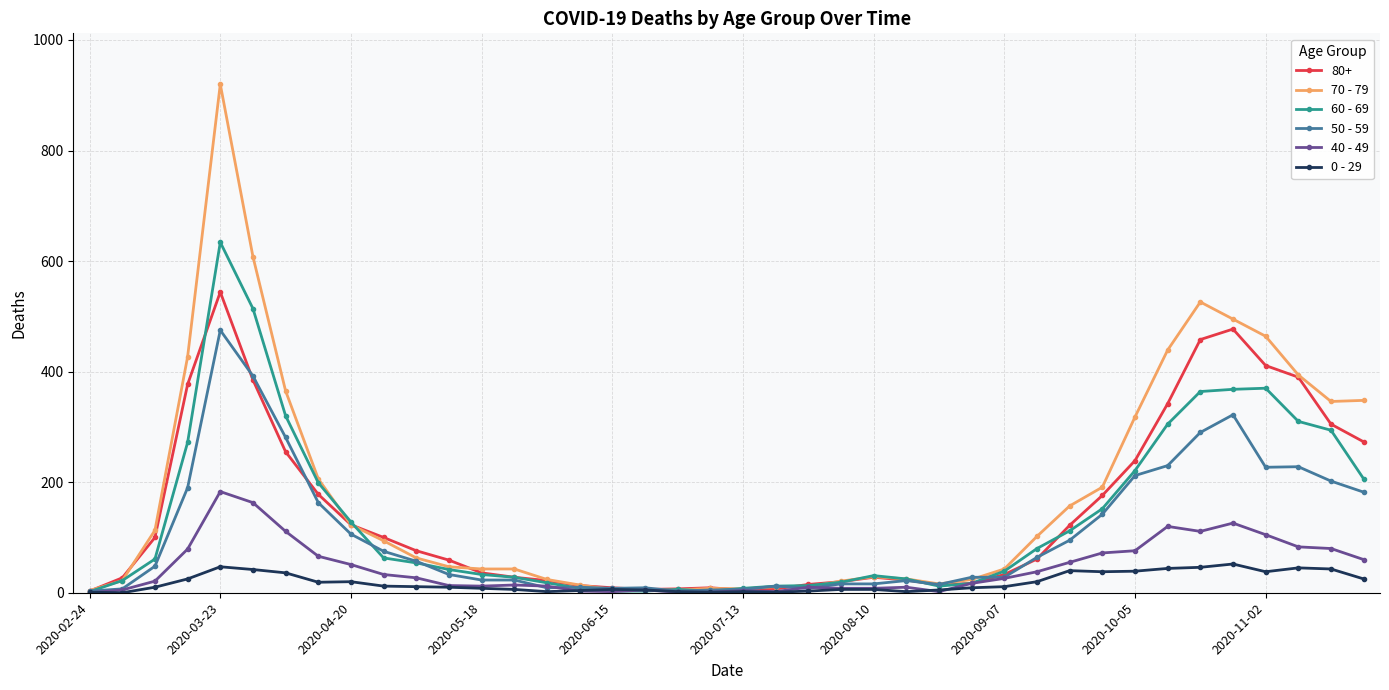

True or false: 0 - 29 has more than 0 points higher than both neighbors.

True